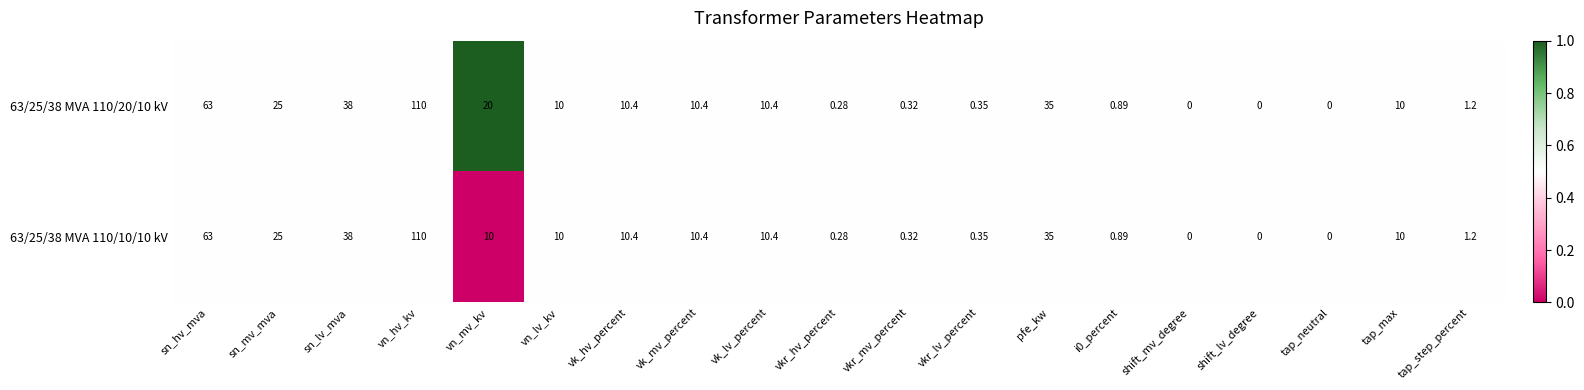

At which category is the sum across all series the highest?

vn_hv_kv